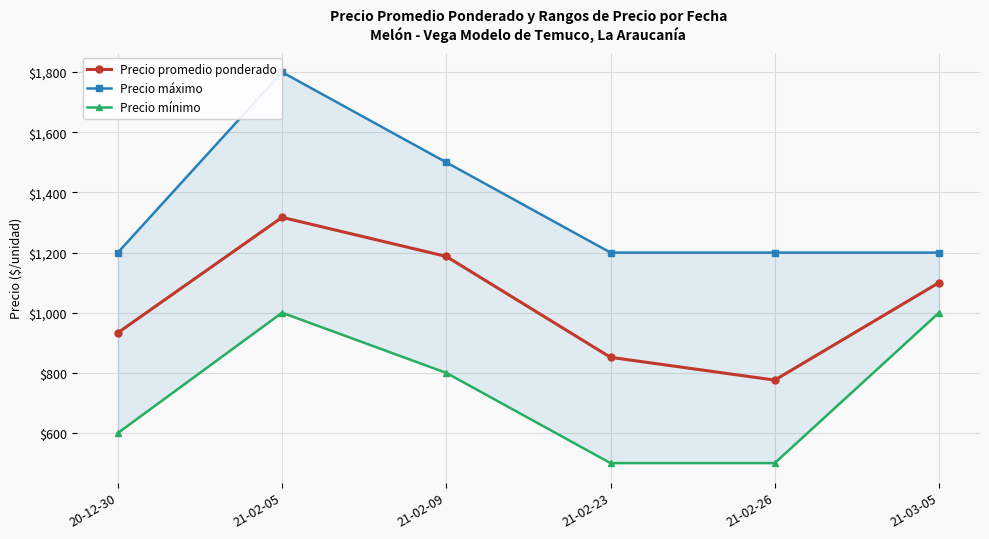

Is this an area chart (filled region under the line)?

No